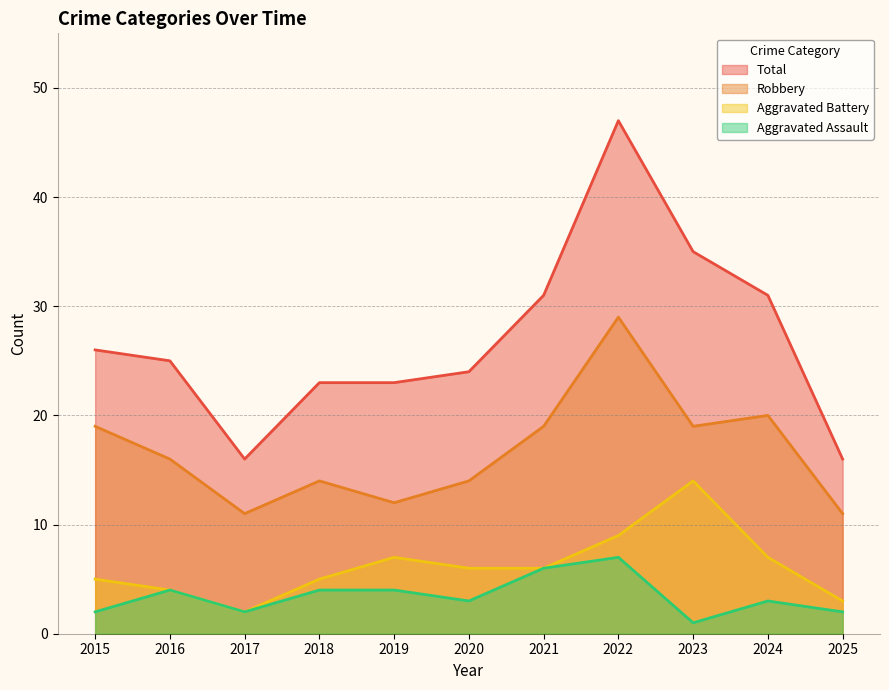

True or false: Aggravated Battery has a value of 9 at 2022.

True